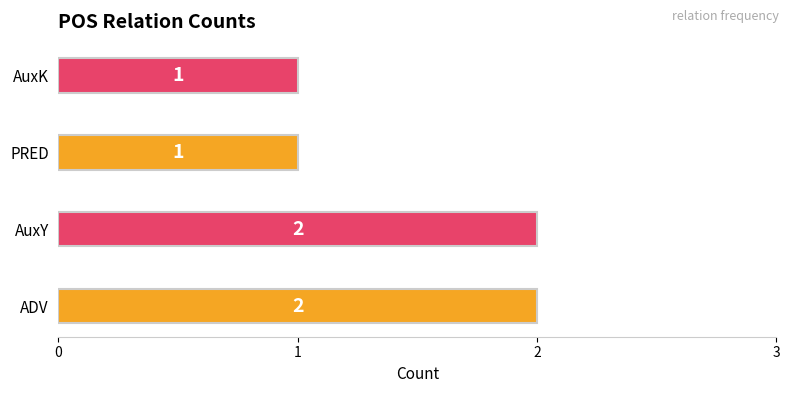

Between PRED and ADV, which is larger?

ADV